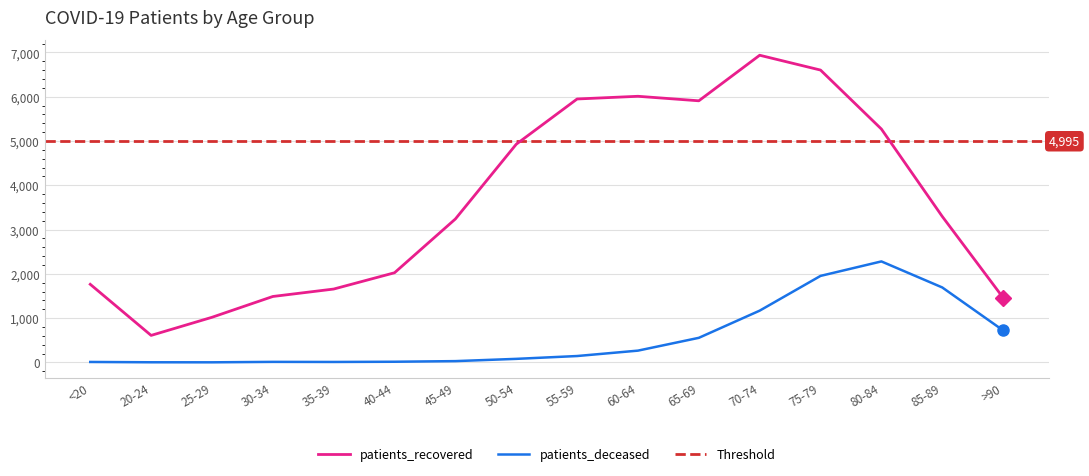

True or false: patients_deceased and patients_recovered intersect in this chart.

False